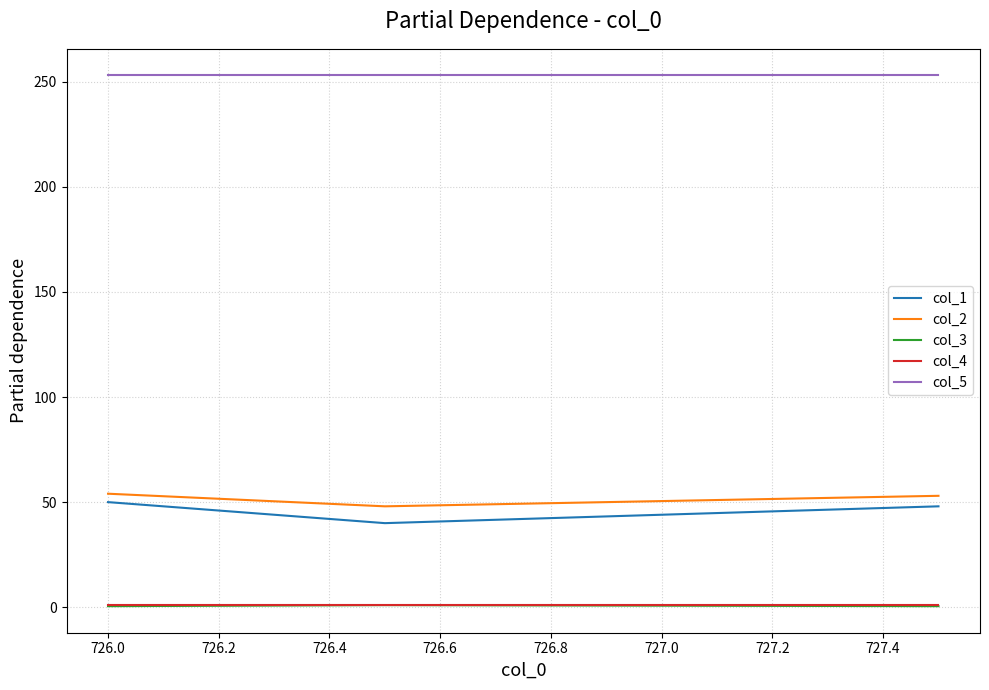

How many values in the col_2 series are below 53?

1